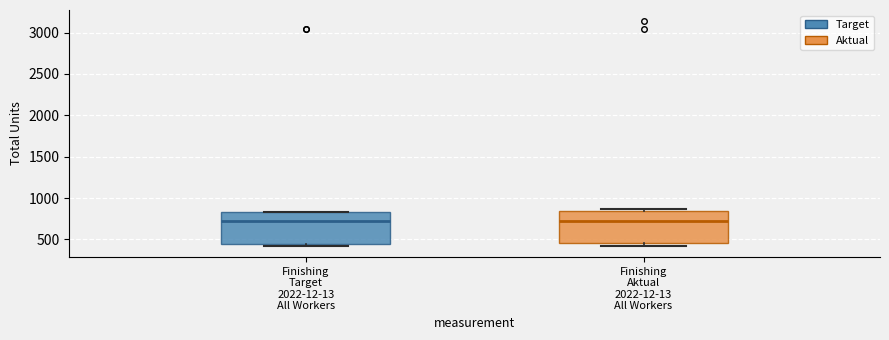

Reading left to right, transcribe this box plot: for each box, give where its median line is, the range the box spans, and where its two whiskers end, as read against the y-axis. The values are not printed on the chart, so give them approximately, as read against the axis.

Finishing Target 2022-12-13 All Workers: median 700, box 450 to 850, whiskers 400 to 850
Finishing Aktual 2022-12-13 All Workers: median 700, box 450 to 850, whiskers 400 to 850 (just above the box's upper edge)